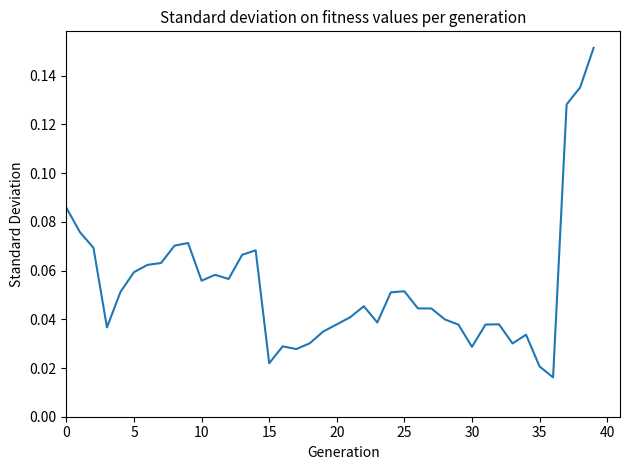

Which category has the highest value across all series?

39